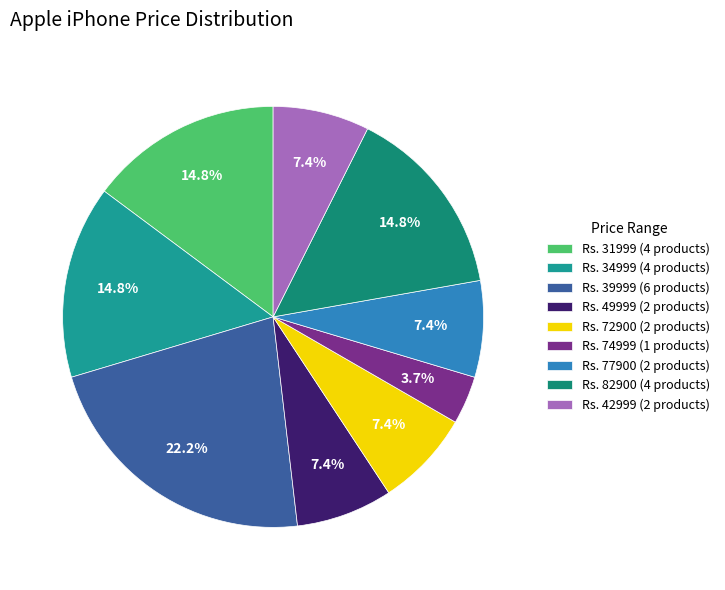

Which slice is the largest?

Rs. 39999